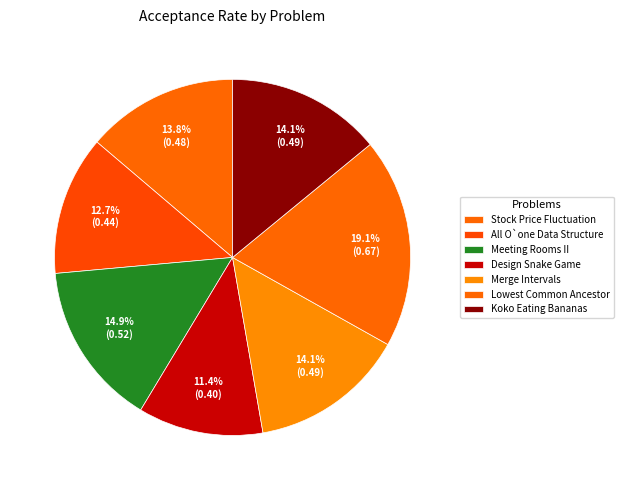

How many segments does this pie chart have?

7